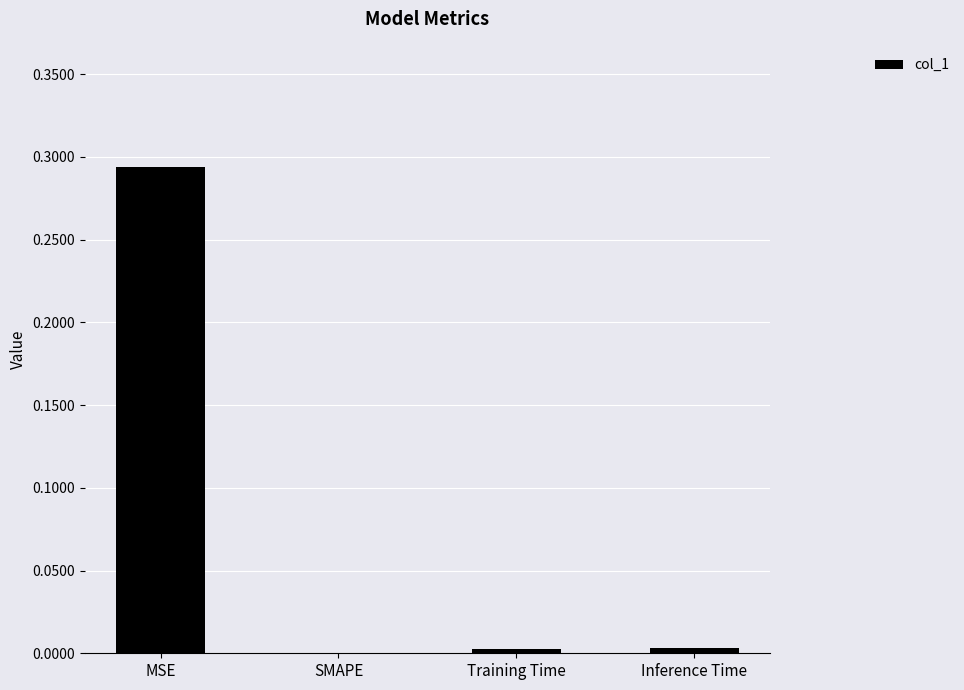

Are the bars horizontal?

No